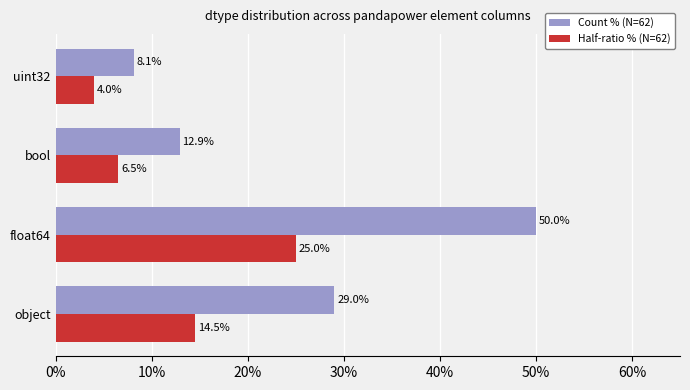

What is the difference between the second highest and second lowest values in the Half-ratio % (N=62) series?

8.0